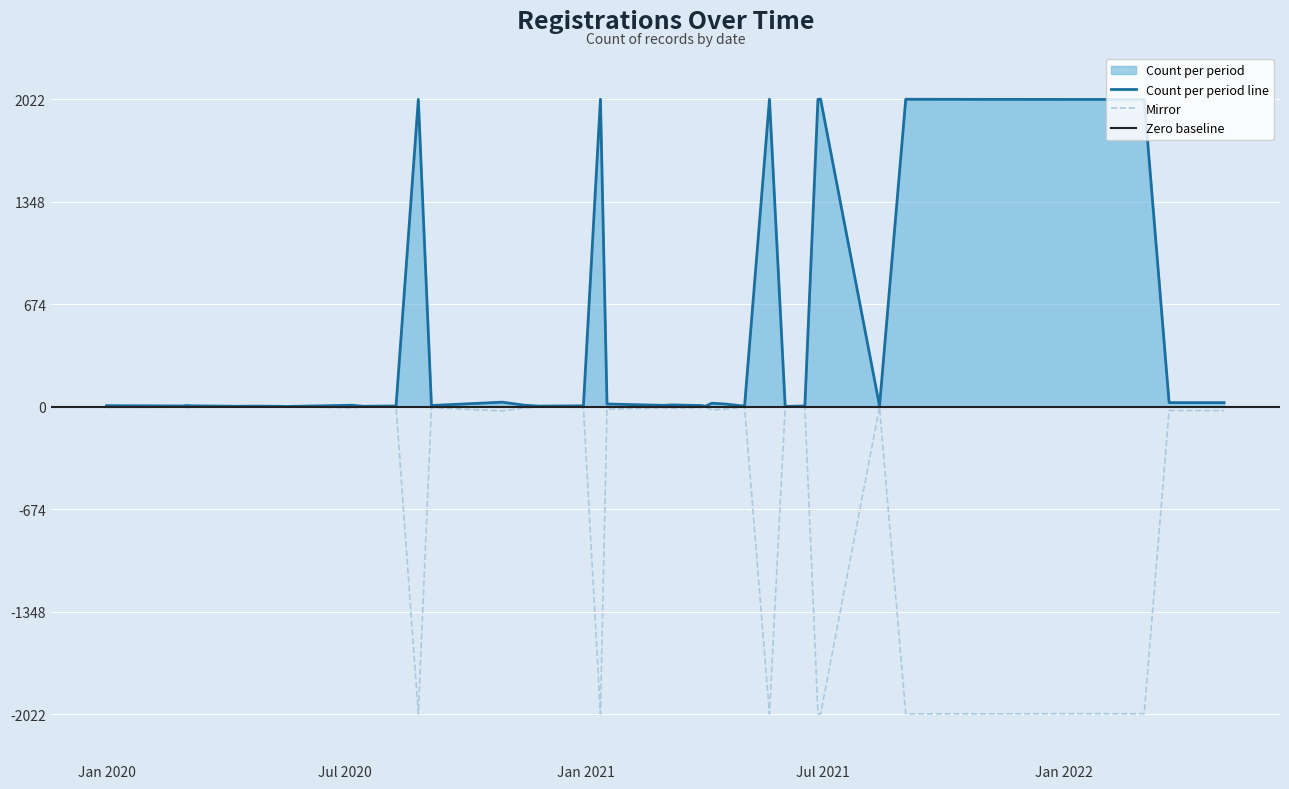

Is it true that Count per period equals 29 at 2020-10-29?

True